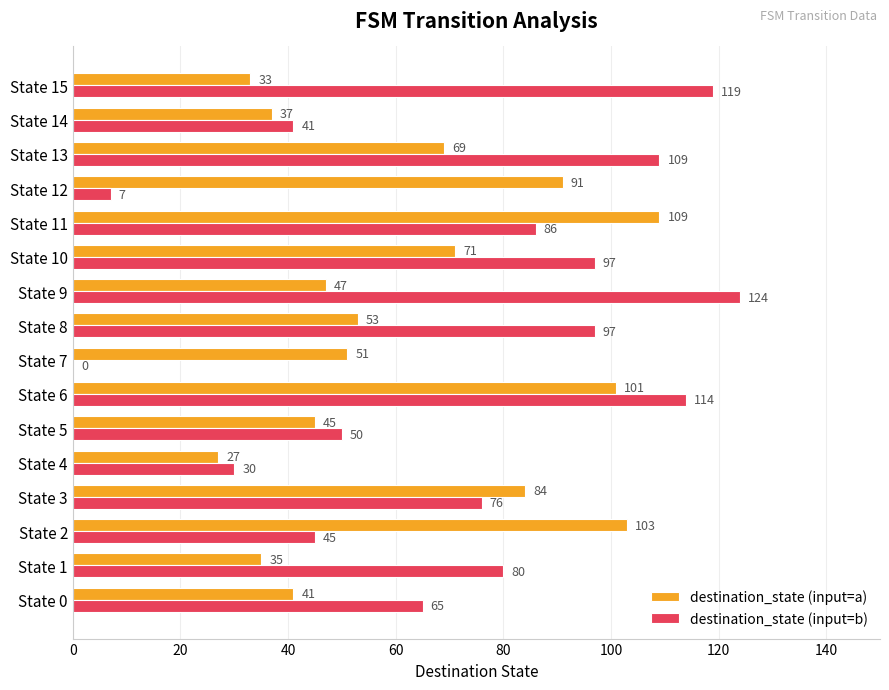

What is the sum of the destination_state (input=b) values at State 5 and State 9?

174